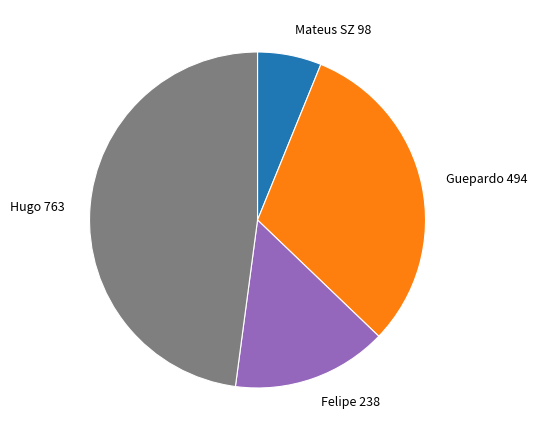

The Mateus SZ slice represents 1% of the pie. True or false?

False